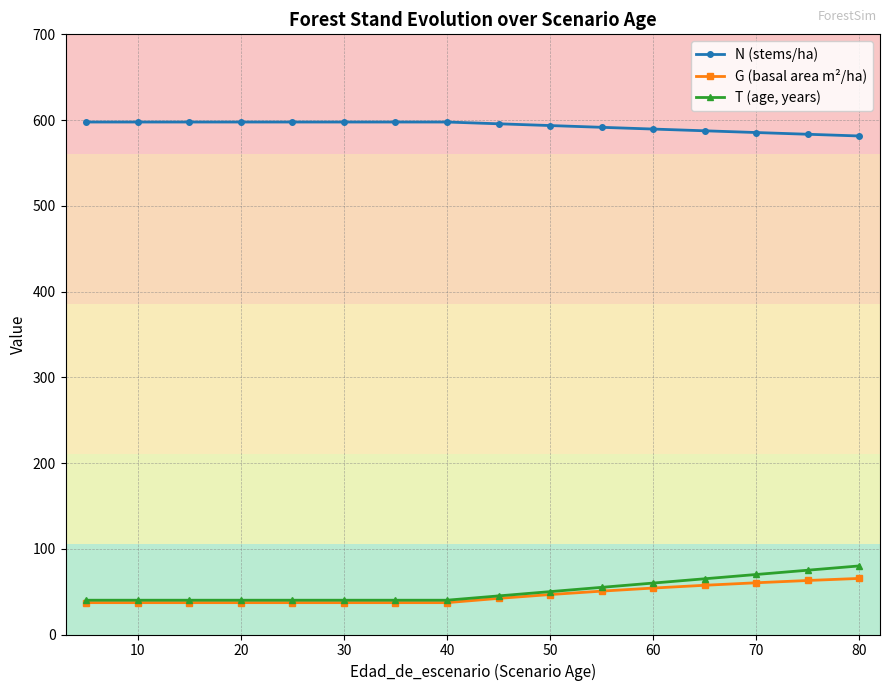

List the series in order of their peak value, highest first.

N (stems/ha), T (age, years), G (basal area m²/ha)